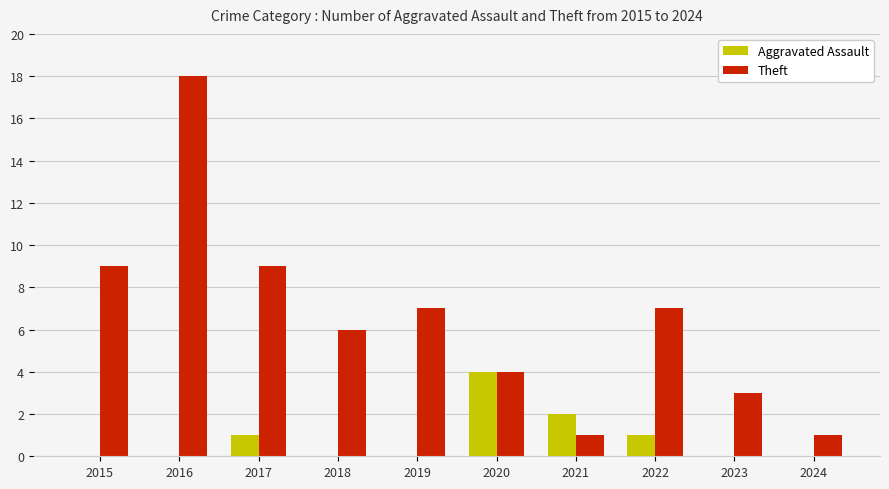

How many data points does each series have?

10